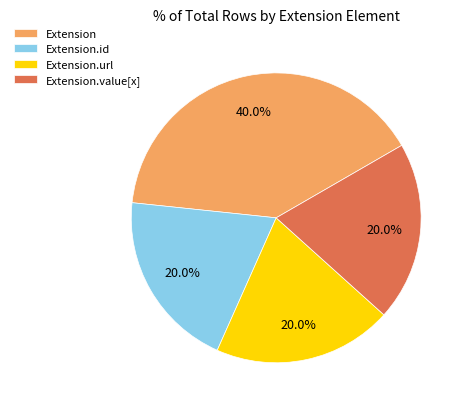

Which slice is the largest?

Extension